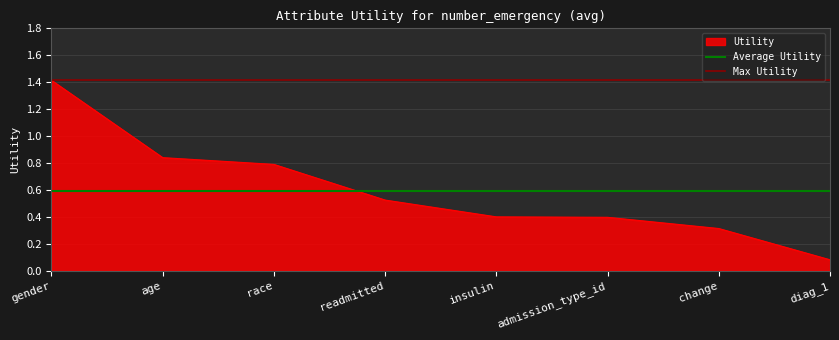

The value of Average Utility at age is 0.6. True or false?

True